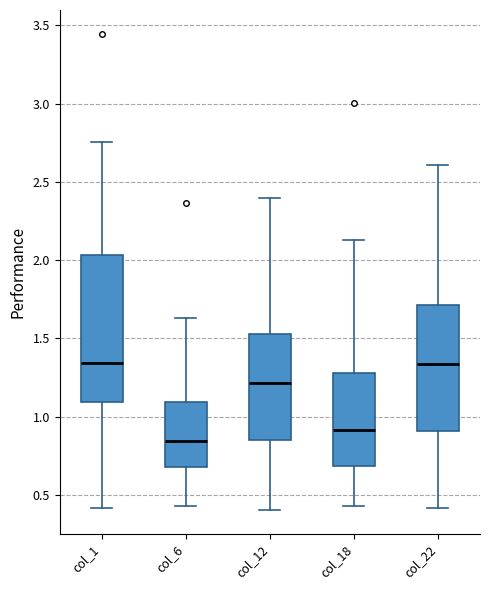

Comparing the boxes themselves (not the whiskers), which one is the tallest?

col_1